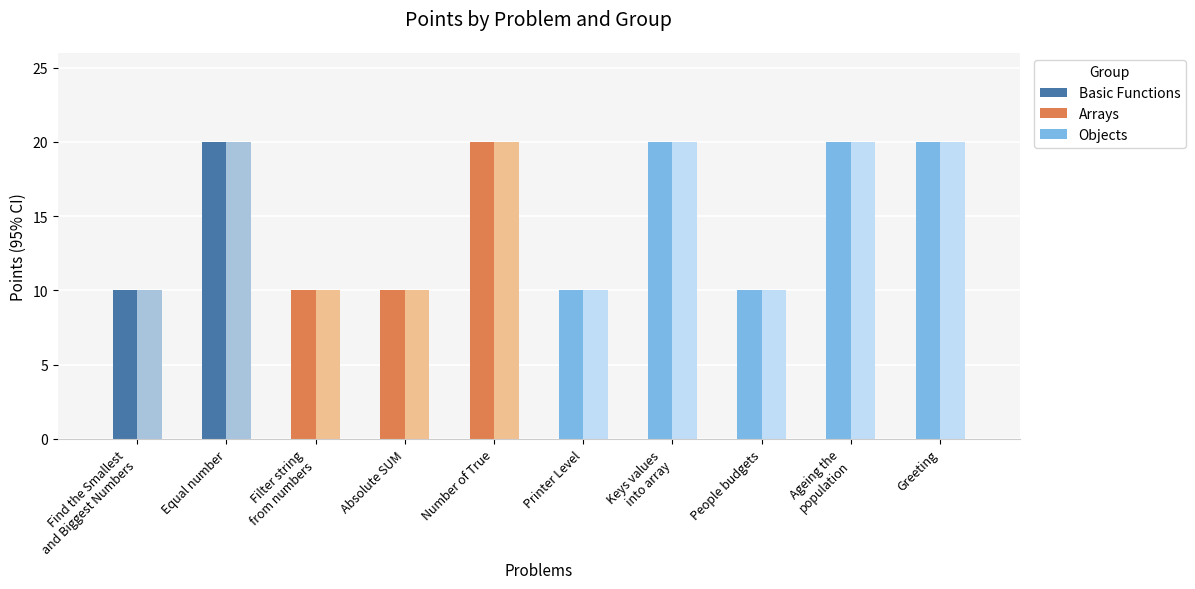

Which category has the lowest value across all series?

Find the Smallest
and Biggest Numbers